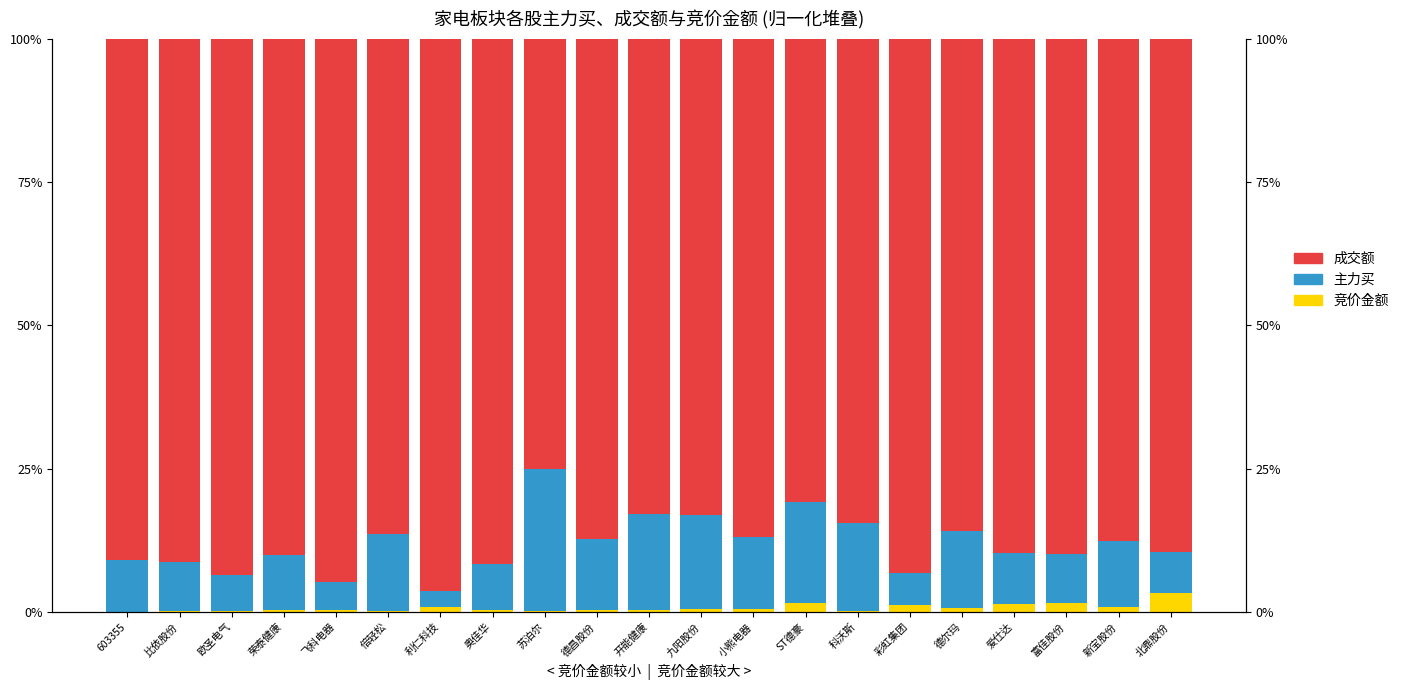

Is it true that 成交额 equals 80.8 at ST德豪?

True